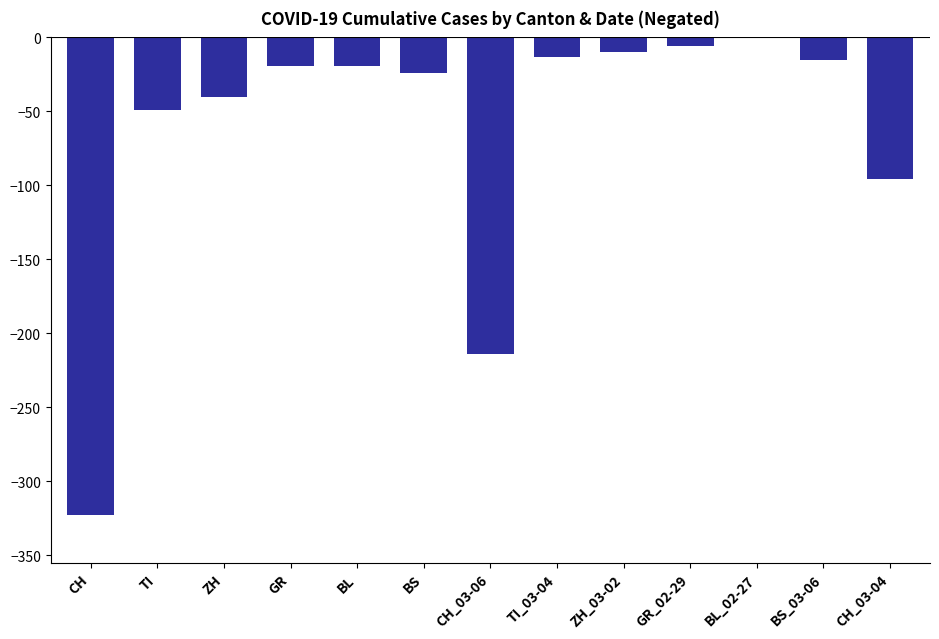

Between CH_03-06 and CH_03-04, which is larger?

CH_03-04